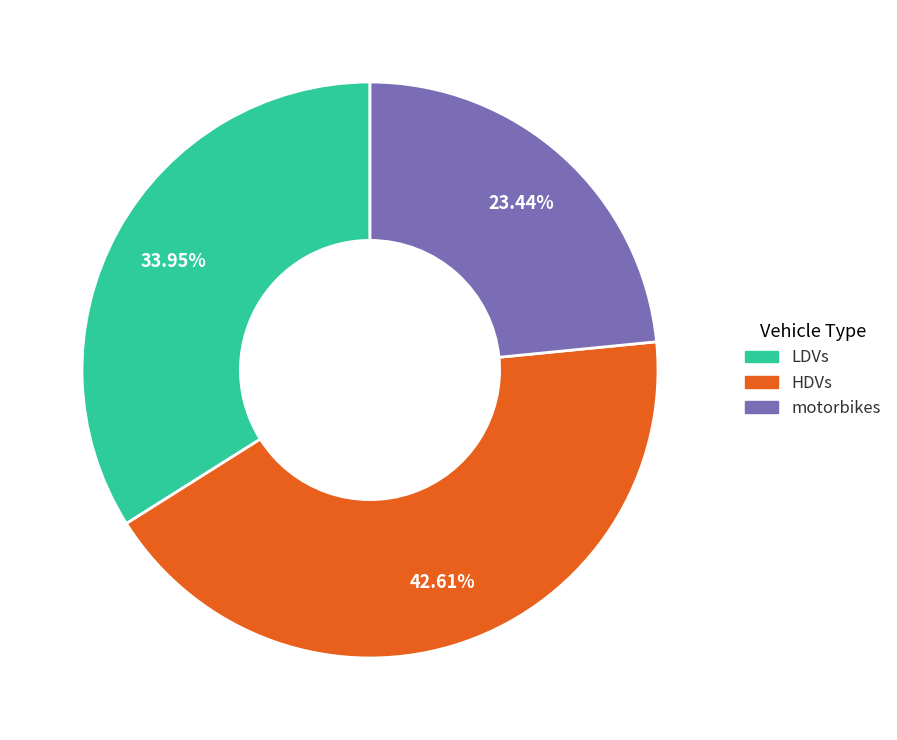

Which slice is the largest?

HDVs